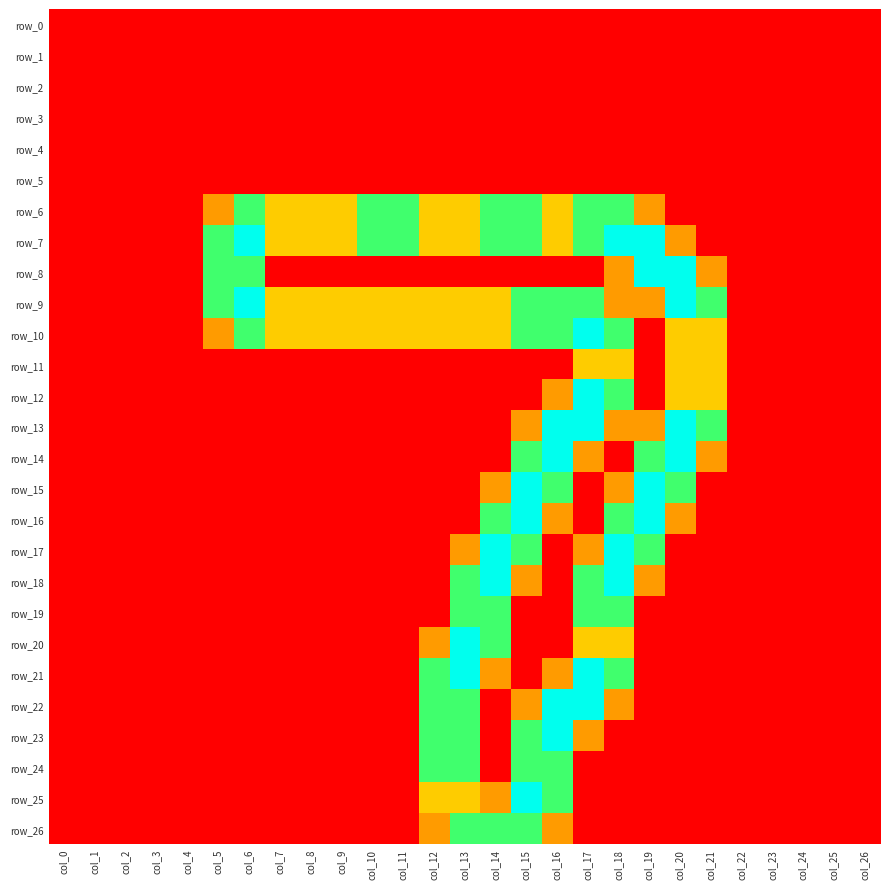

Which has a higher value, col_9 or col_10?

col_9